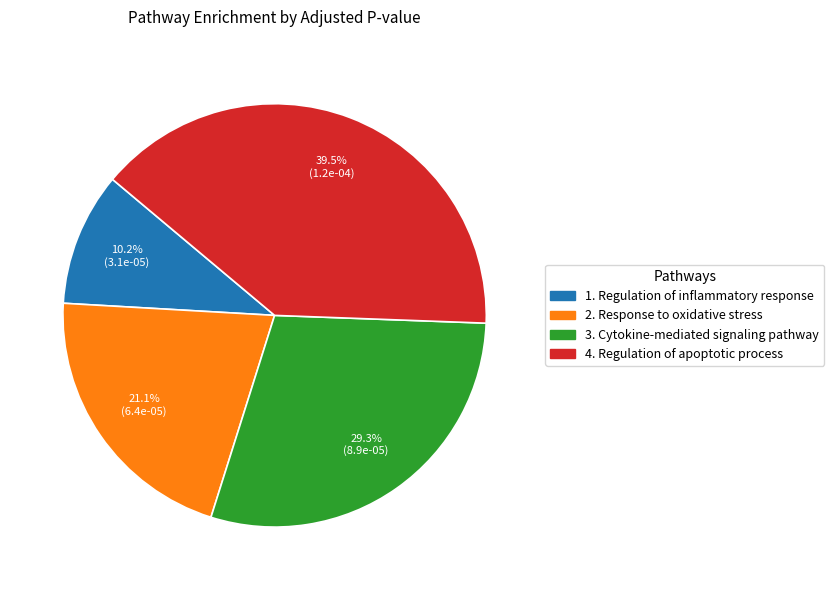

The 3. Cytokine-mediated signaling pathway slice represents 29% of the pie. True or false?

True